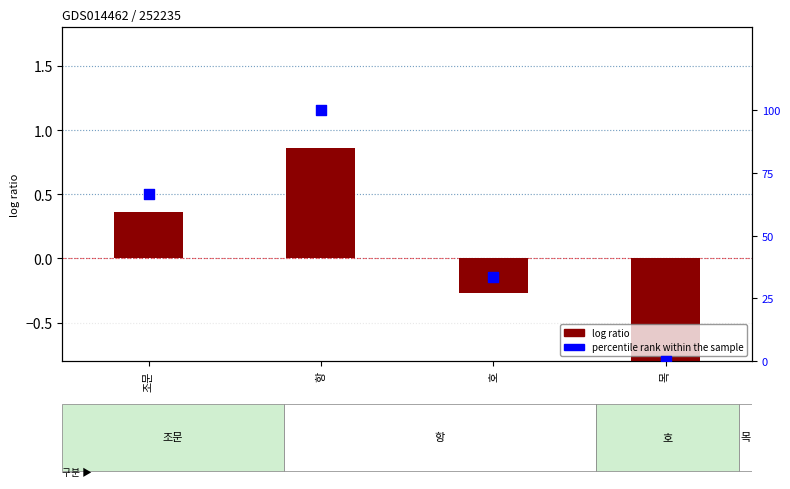

Is the value of percentile rank within the sample at 호 greater than the value of log ratio at 호?

Yes